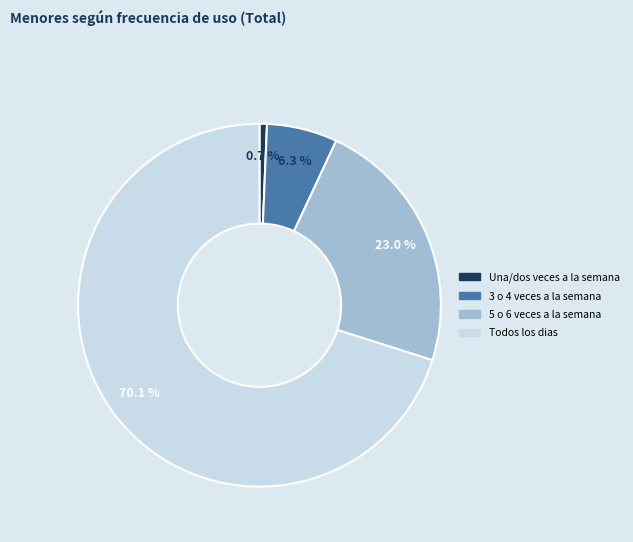

What is the smallest slice in the pie chart?

Una/dos veces a la semana